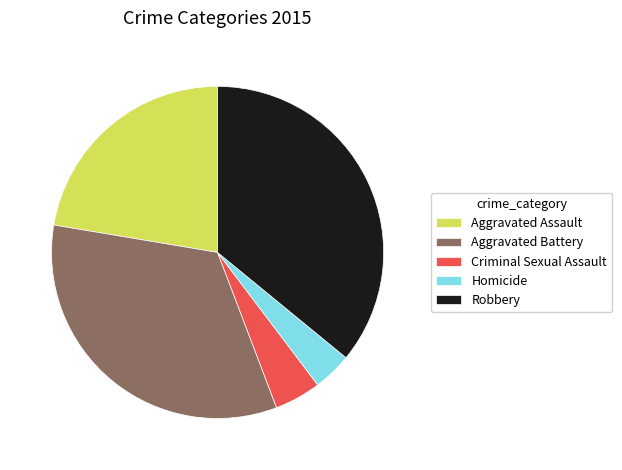

Rank the categories by value from highest to lowest.

Robbery, Aggravated Battery, Aggravated Assault, Criminal Sexual Assault, Homicide